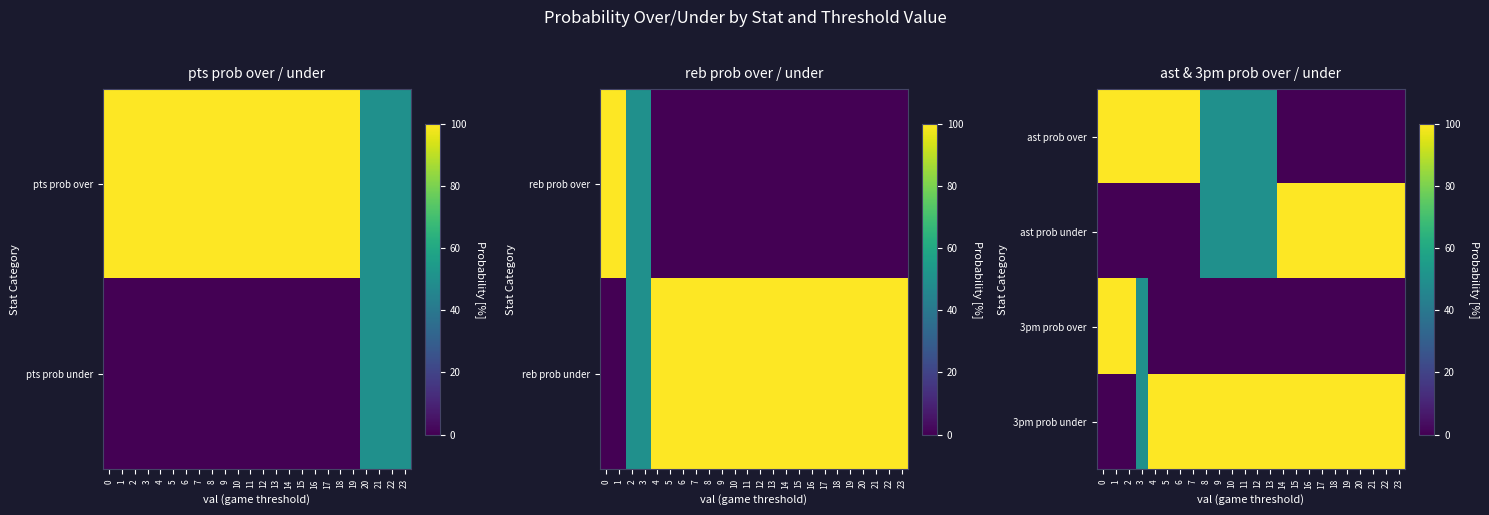

True or false: ast prob over has a value of 38 at 23.

False